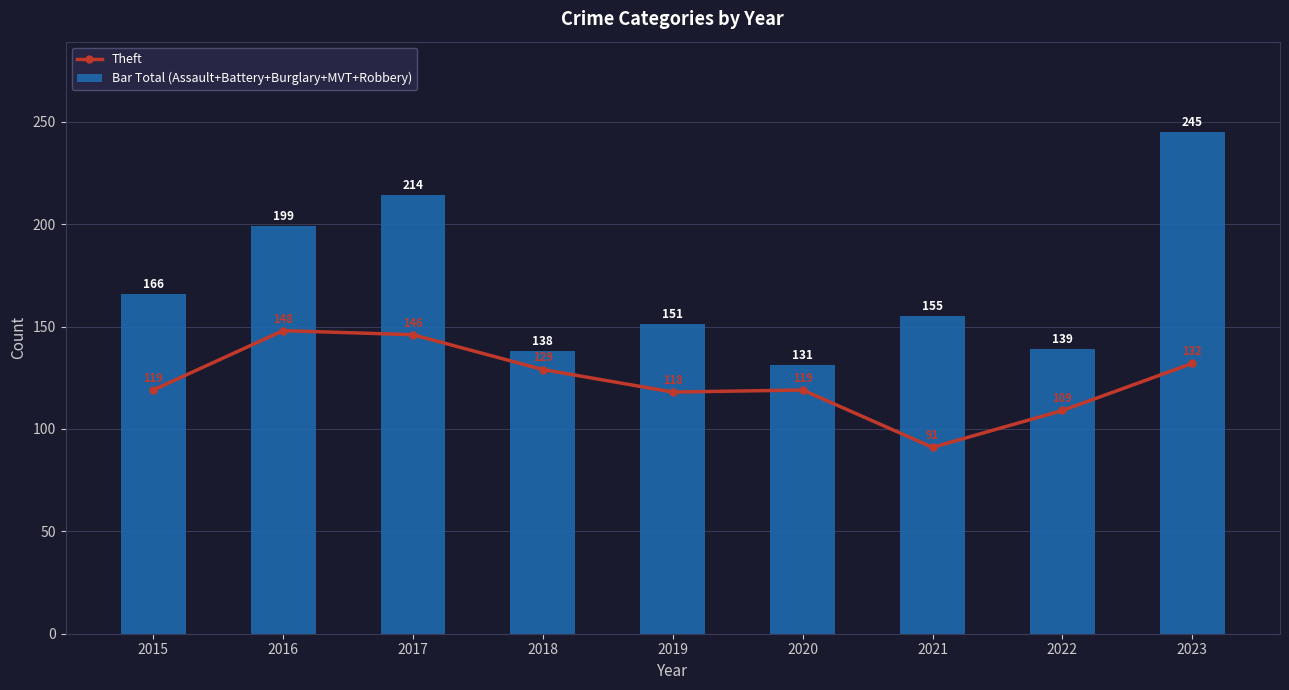

The value of Bar Total (Assault+Battery+Burglary+MVT+Robbery) at 2022 is 139. True or false?

True